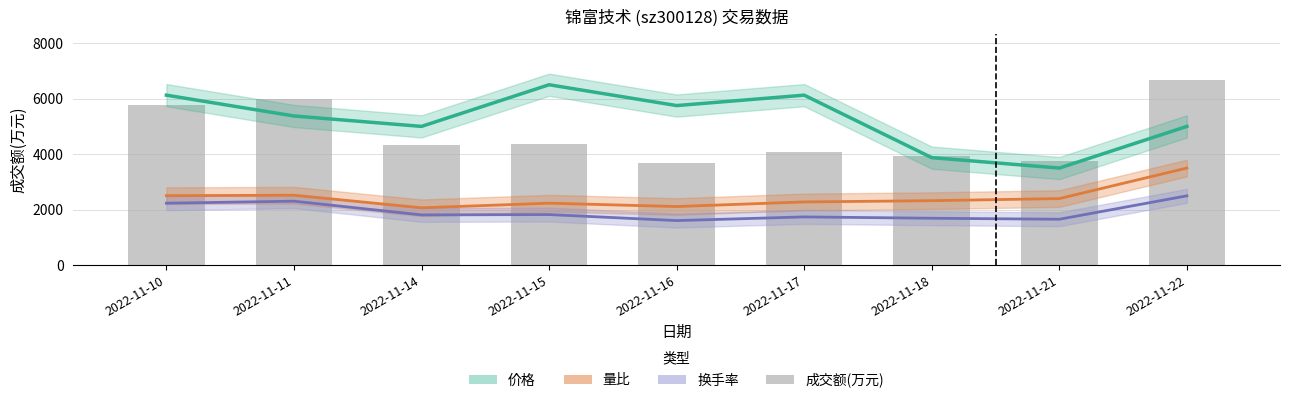

Is it true that 换手率 equals 952.6 at 2022-11-18?

False